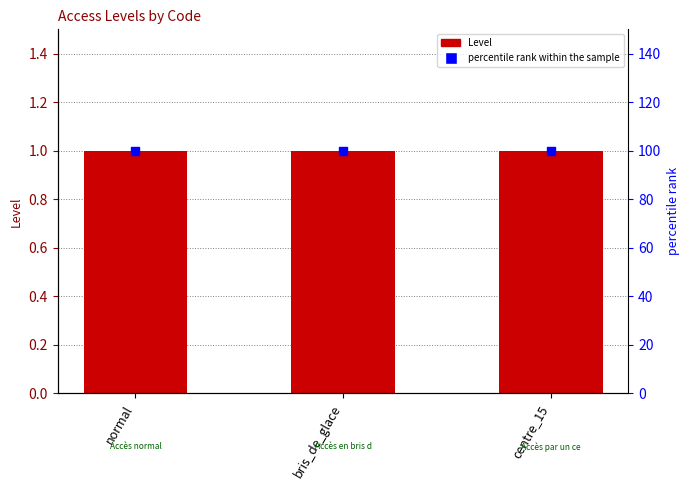

Which series contains the highest Y value?

percentile rank within the sample